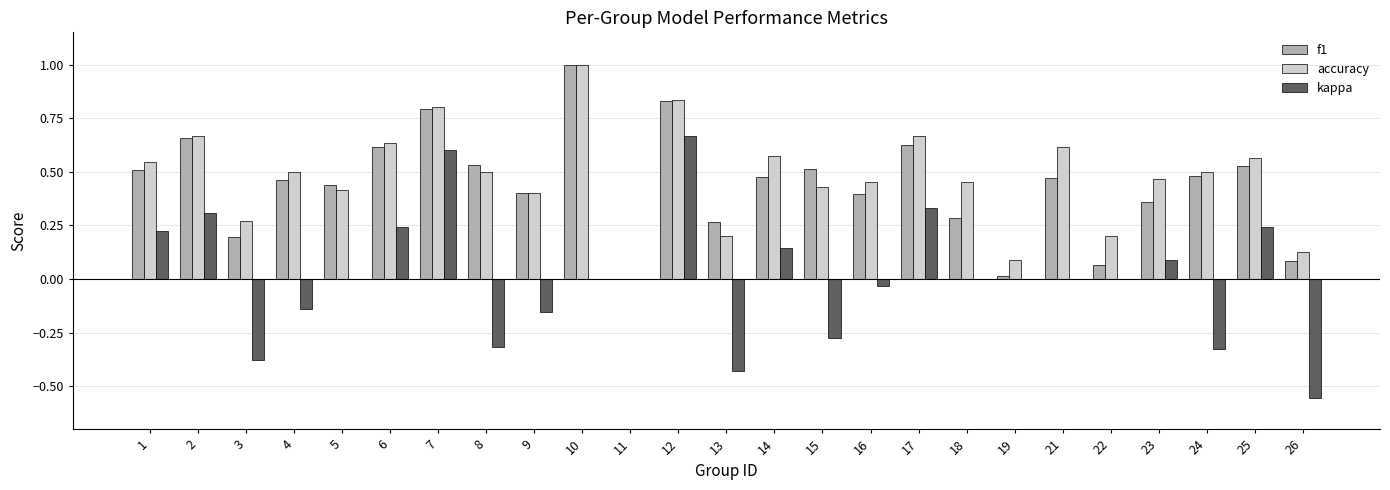

How many series are shown in this chart?

3